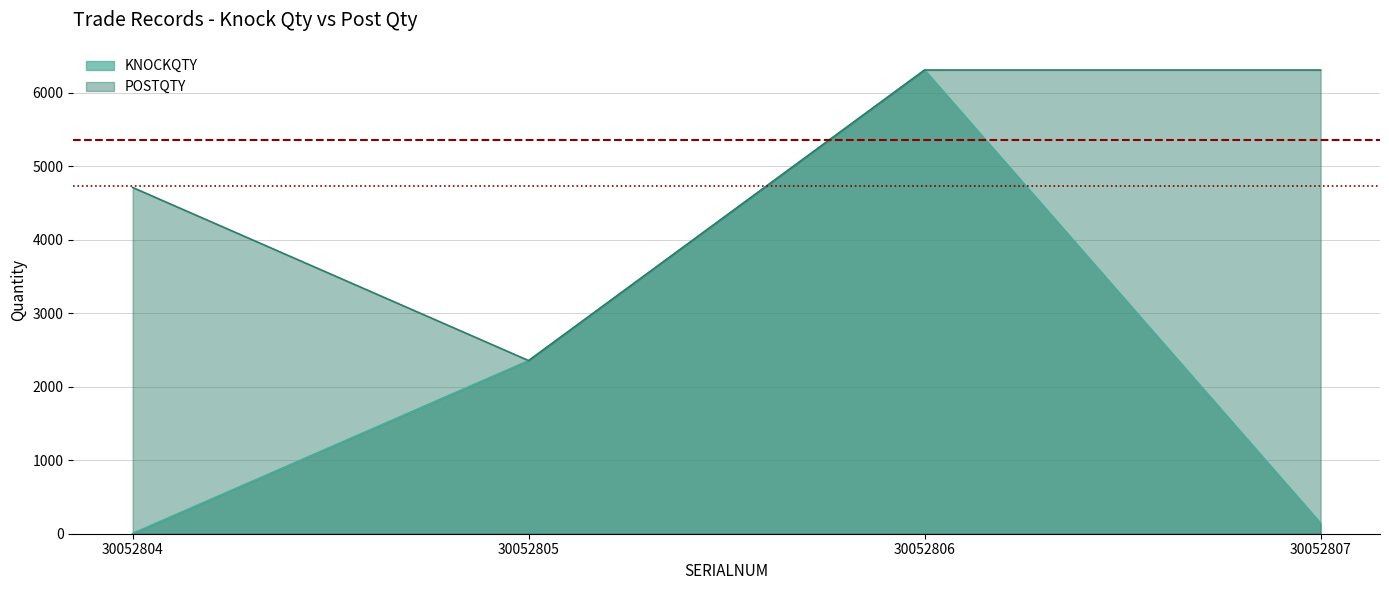

Rank the series by their average value, from lowest to highest.

KNOCKQTY, POSTQTY